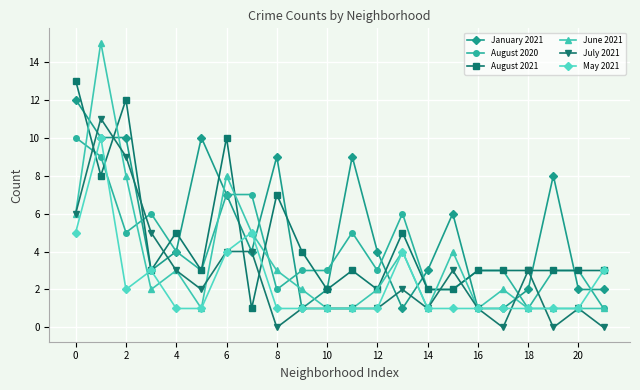

What is the highest value of the July 2021 series?

11